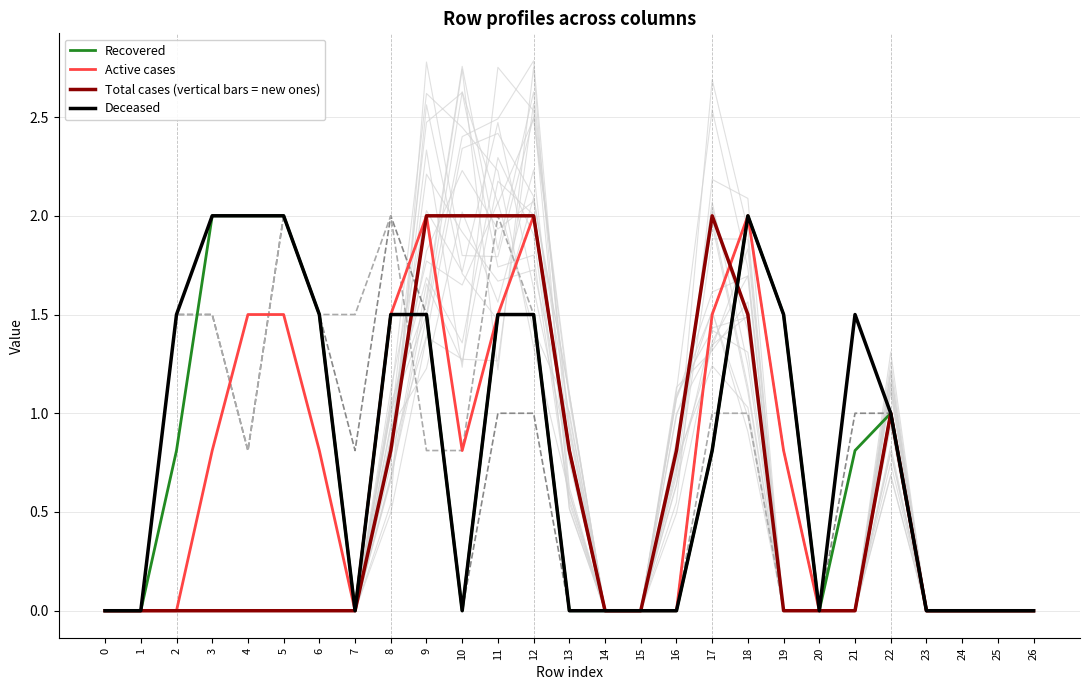

Does the chart display data point markers on the line(s)?

No